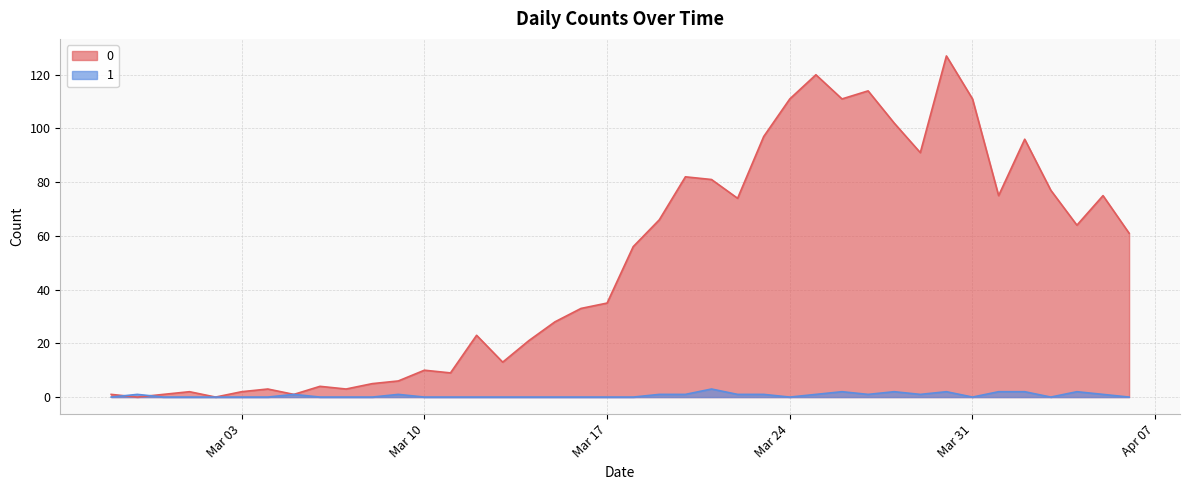

At which label does 1 reach its minimum?

2020-02-27